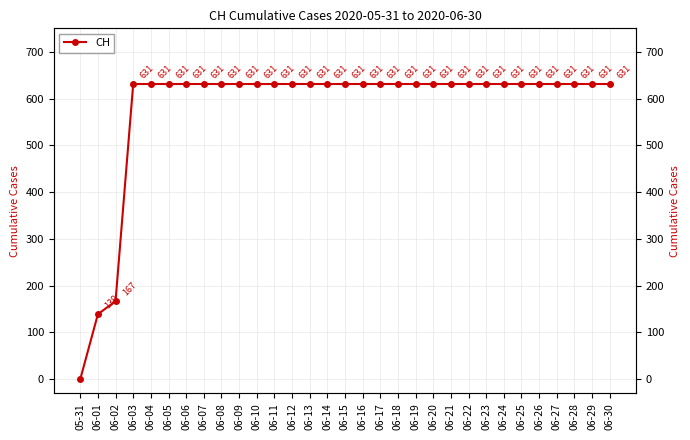

What is the label of the 5th point from the left?

06-04